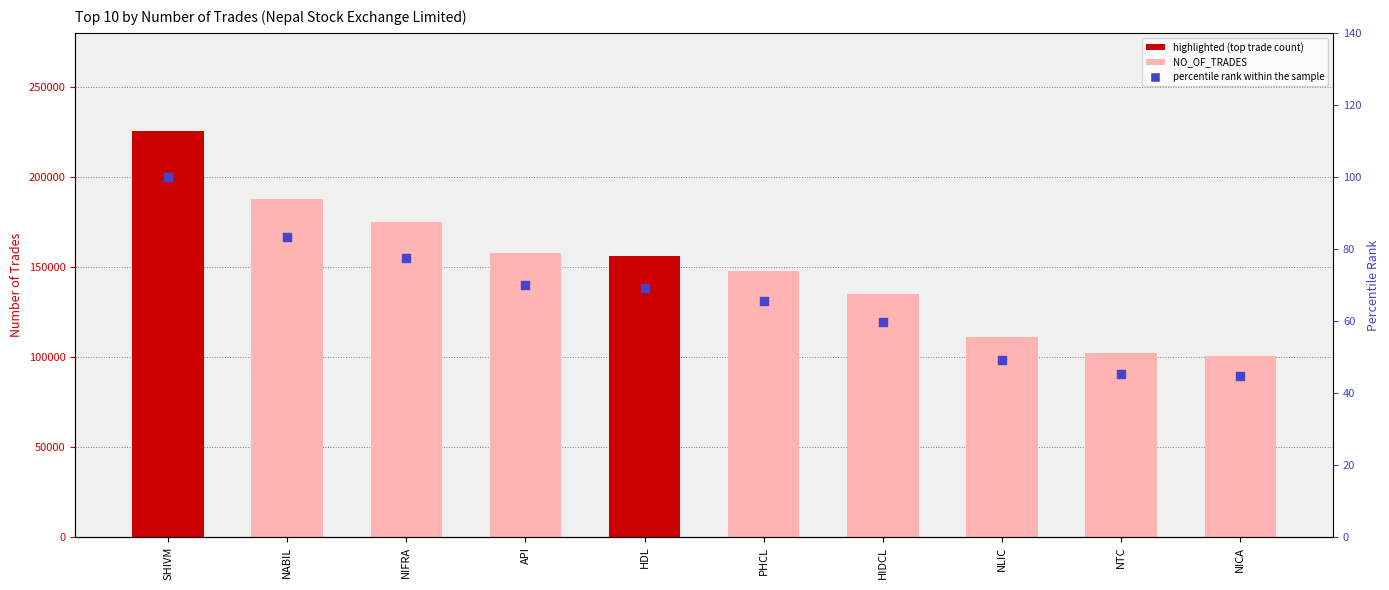

Which series has the widest spread of Y values?

NO_OF_TRADES